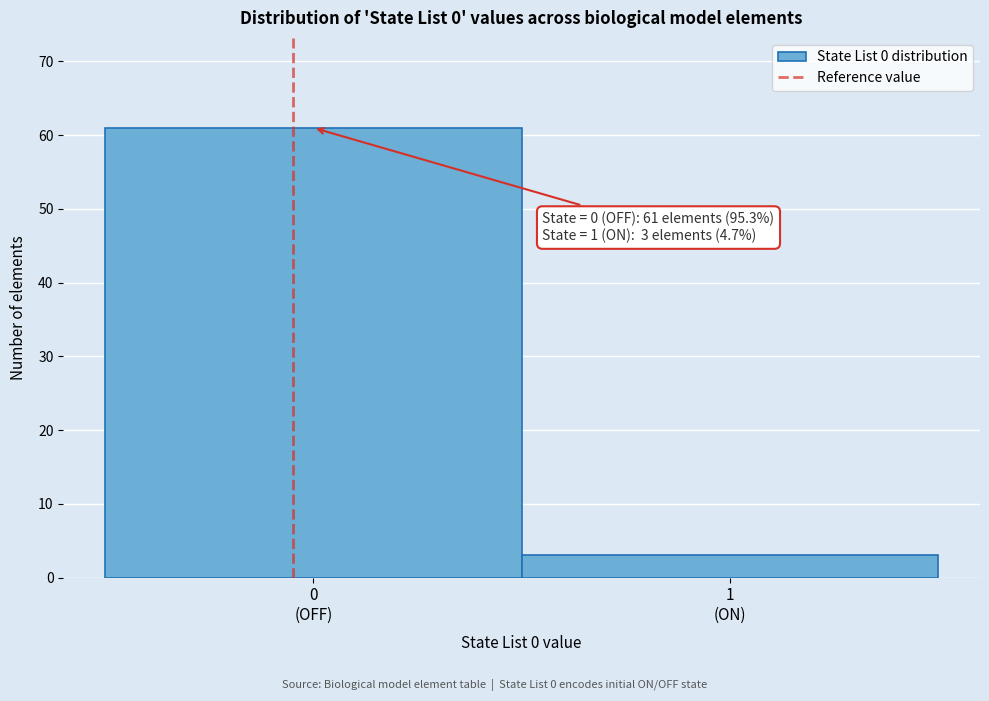

Reading right to left, what are all the values shown in this chart?

3	61